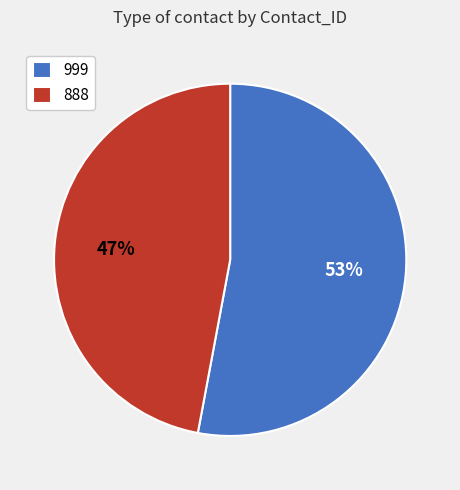

The 999 slice represents 45% of the pie. True or false?

False